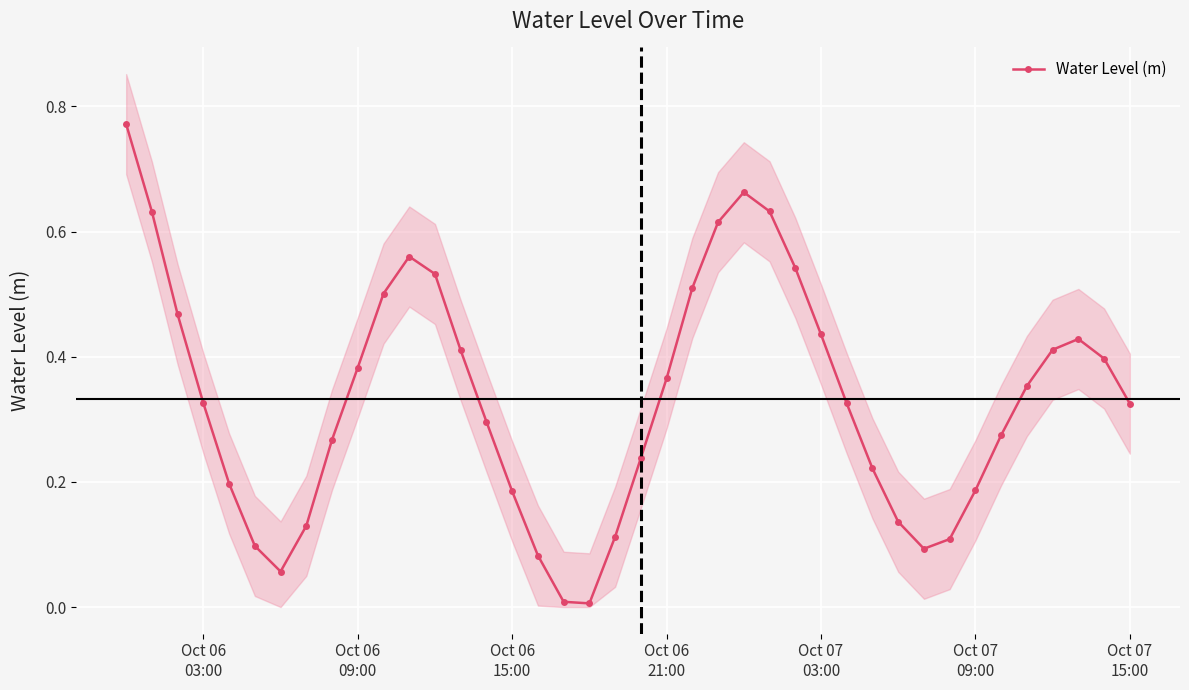

True or false: Water Level (m) has more than 0 interior local peaks.

True